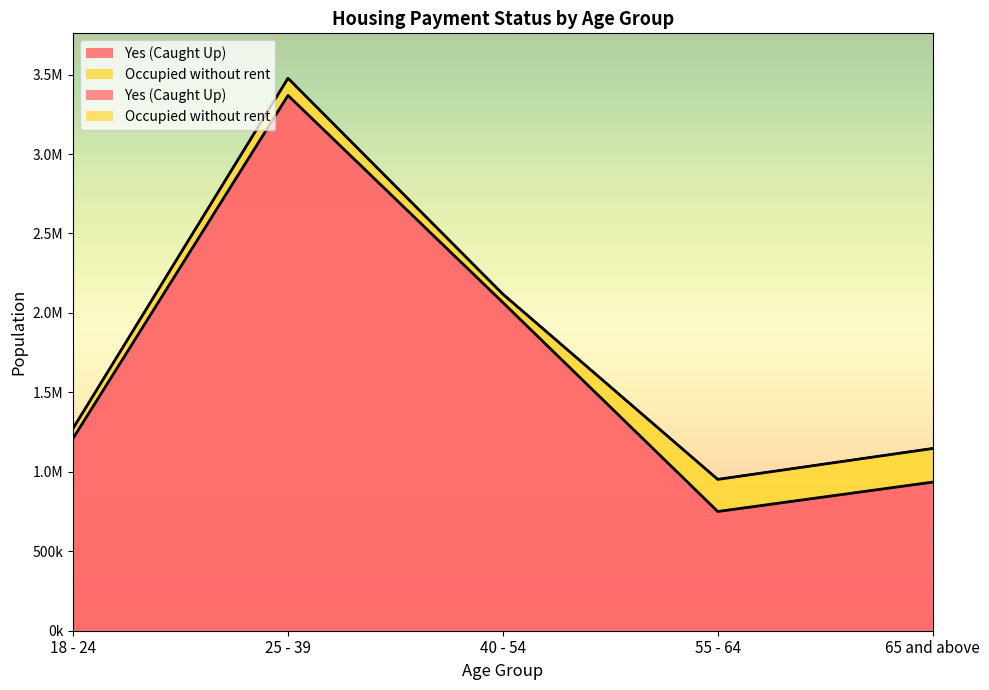

What is the minimum value shown in the chart?

750301